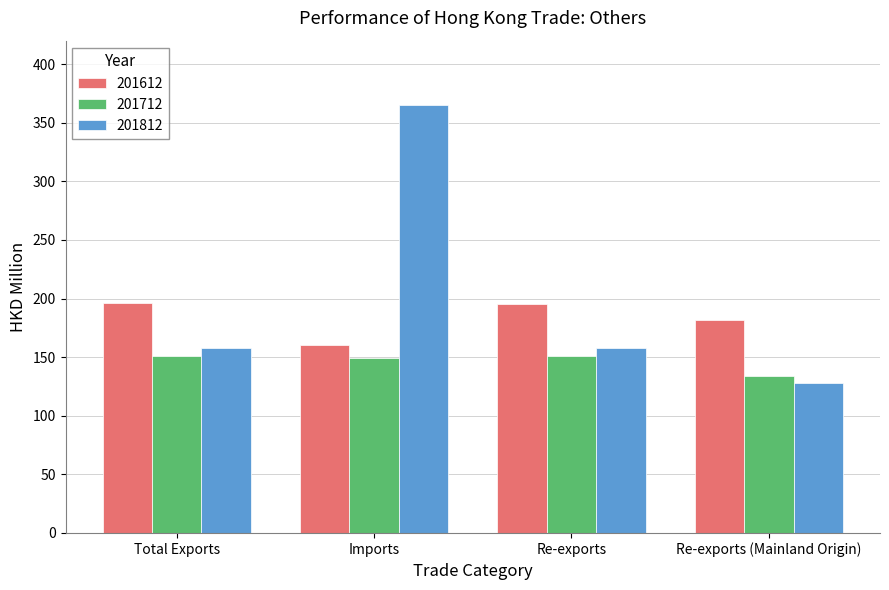

Which category has the highest value across all series?

Imports